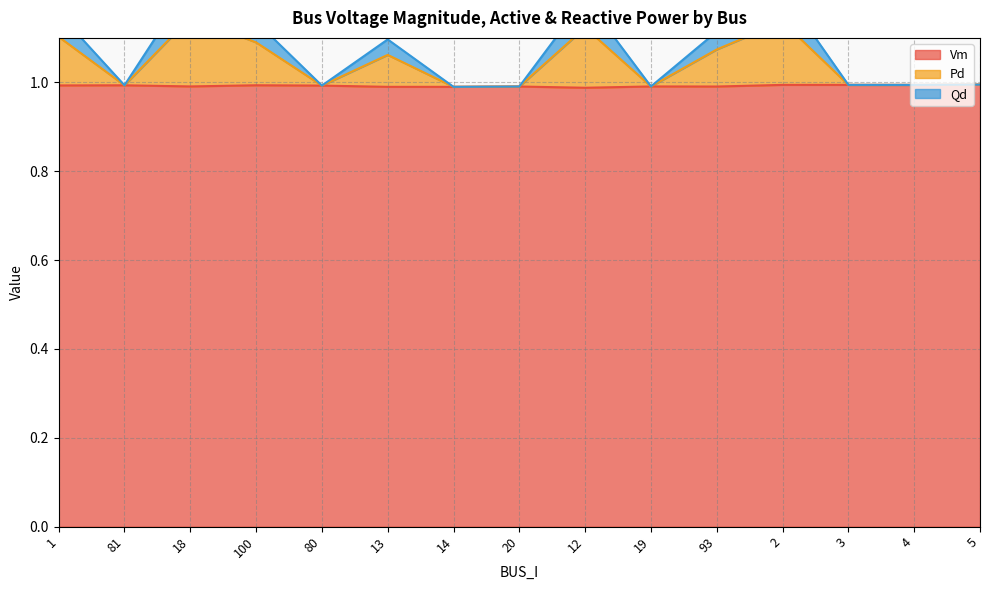

Reading right to left, list all the values displayed in this chart.

Vm: 5=1.0	4=1.0	3=1.0	2=1.0	93=1.0	19=1.0	12=1.0	20=1.0	14=1.0	13=1.0	80=1.0	100=1.0	18=1.0	81=1.0	1=1.0
Pd: 5=1.0	4=1.0	3=1.0	2=1.2	93=1.1	19=1.0	12=1.2	20=1.0	14=1.0	13=1.1	80=1.0	100=1.1	18=1.2	81=1.0	1=1.2
Qd: 5=1.0	4=1.0	3=1.0	2=1.1	93=1.1	19=1.0	12=1.1	20=1.0	14=1.0	13=1.1	80=1.0	100=1.1	18=1.1	81=1.0	1=1.1